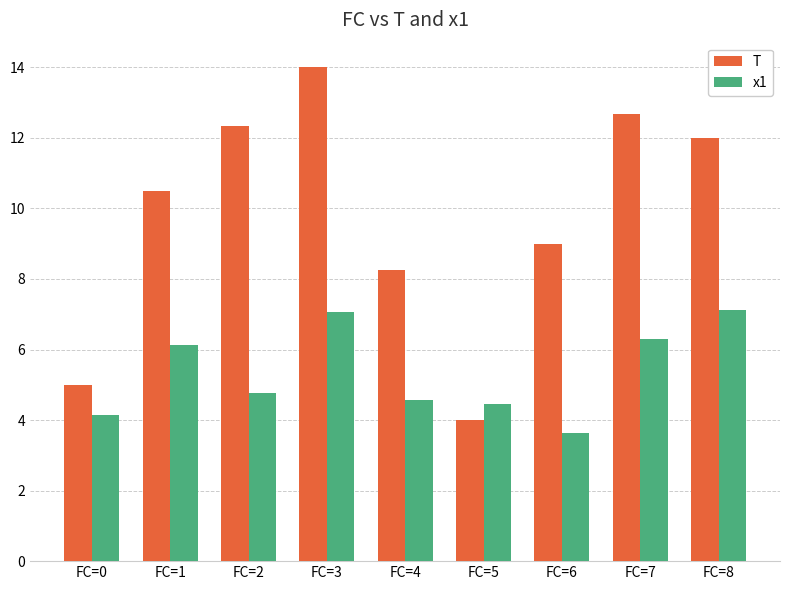

What is the value of the x1 bar at the 5th from the left?

4.6